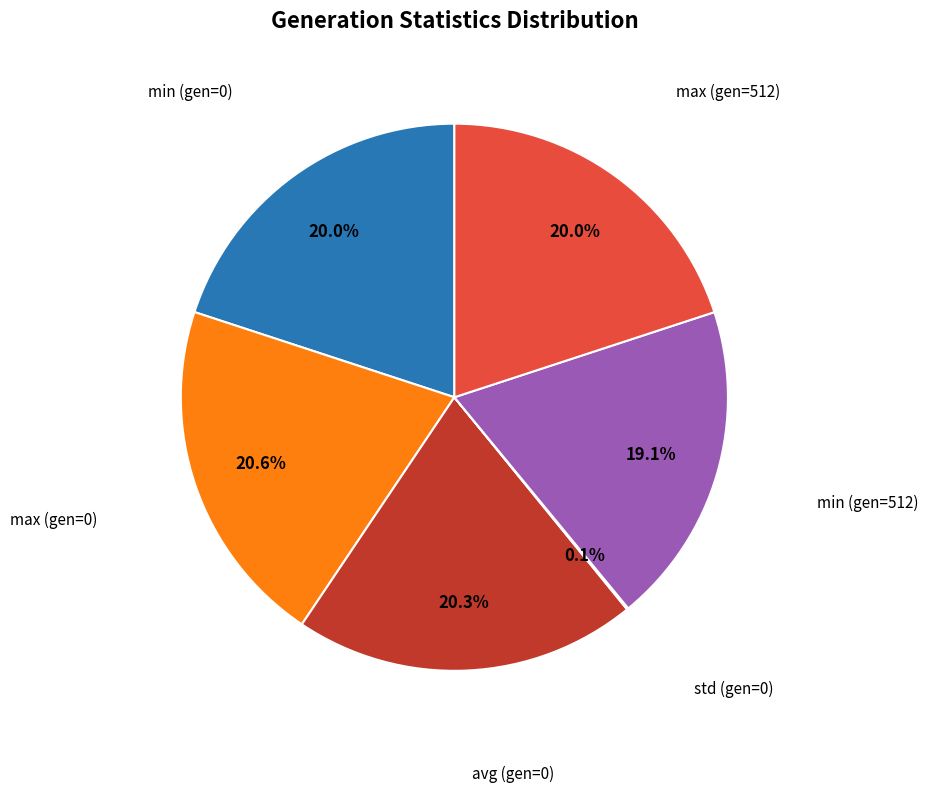

Is there any slice that represents more than half of the pie?

No